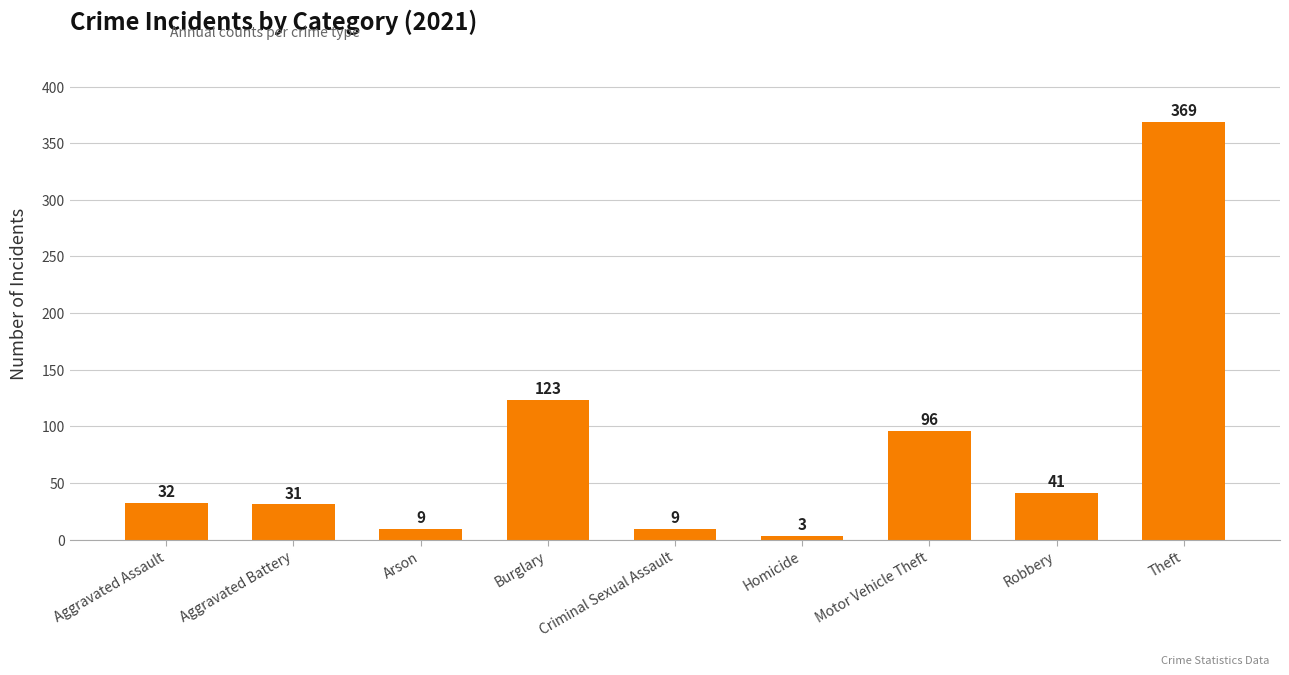

Where is the data nearest to the value 186?

Burglary